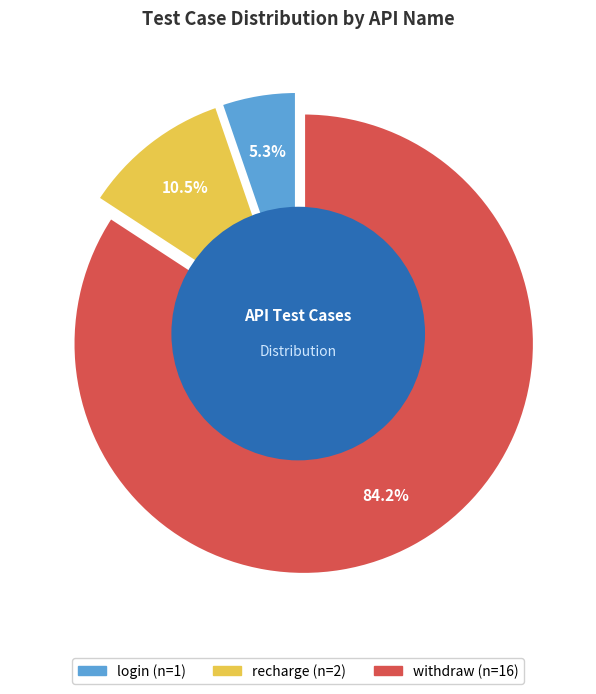

To the nearest percent, what is the average slice percentage?

33%